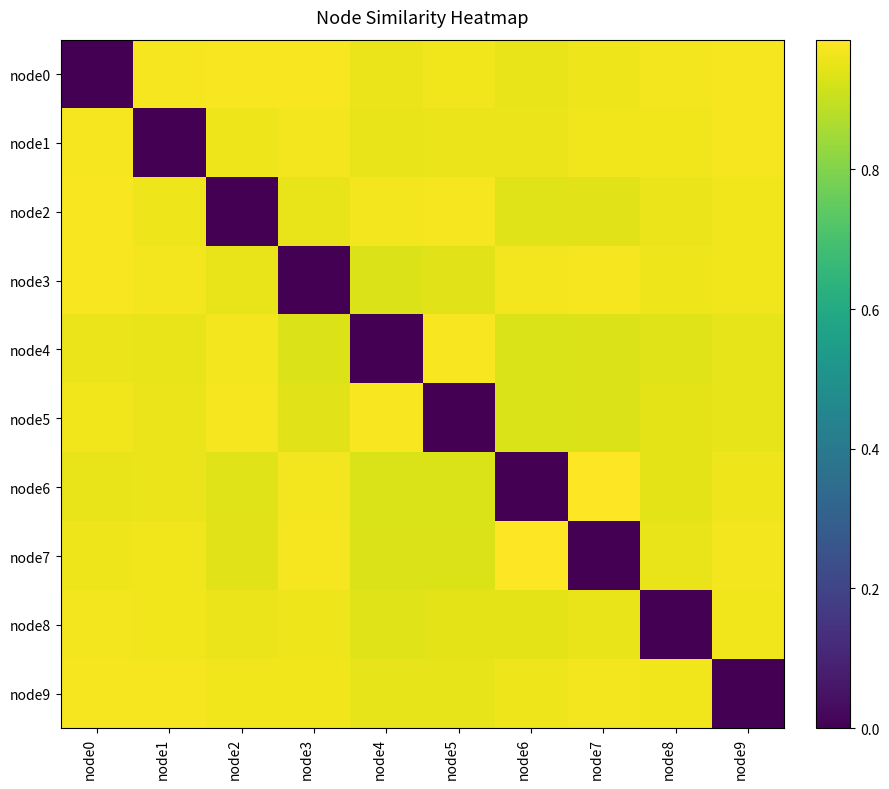

List the series in order of their peak value, lowest first.

node8, node1, node9, node3, node0, node2, node4, node5, node6, node7